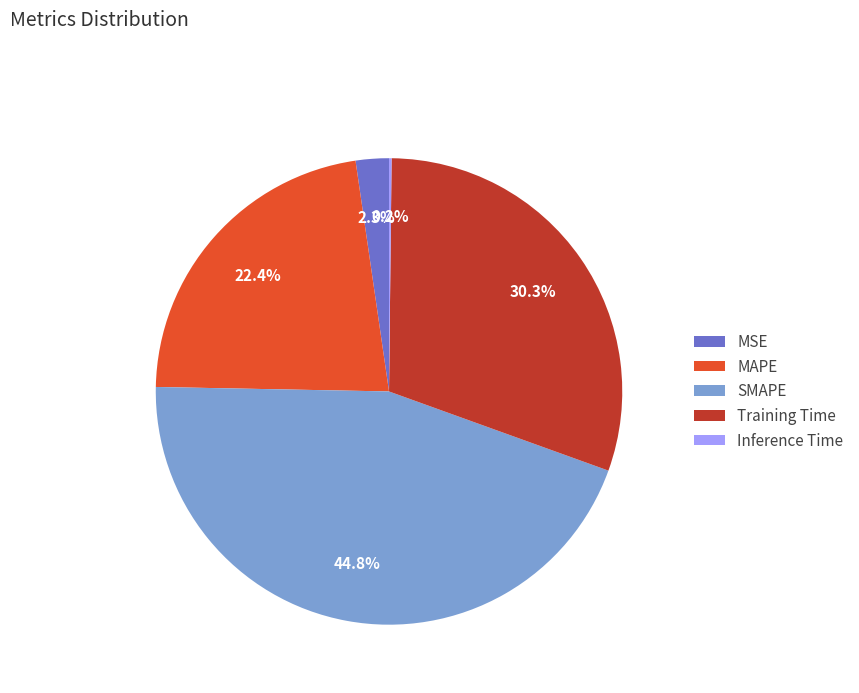

Is MAPE the majority of the pie?

No